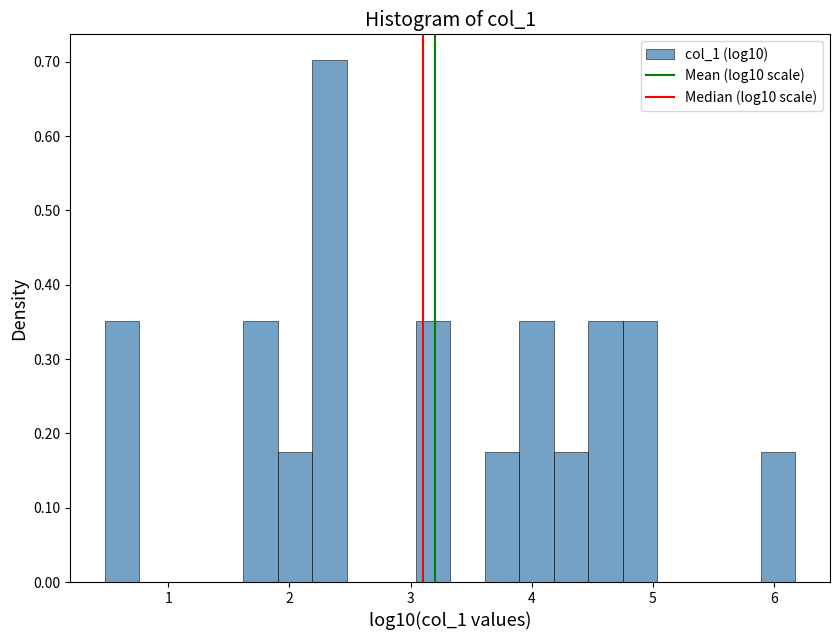

Read against the x-axis, roughly where is the centre of the tallest bar?

2.3